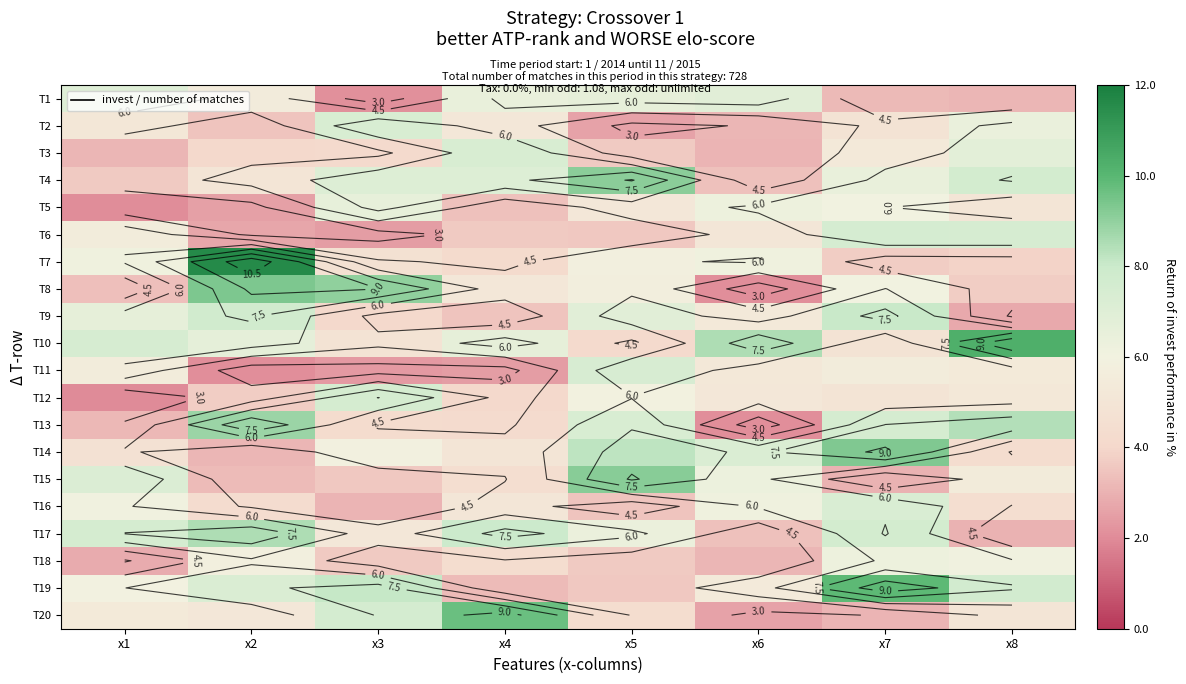

Which series has the widest spread of values?

T7